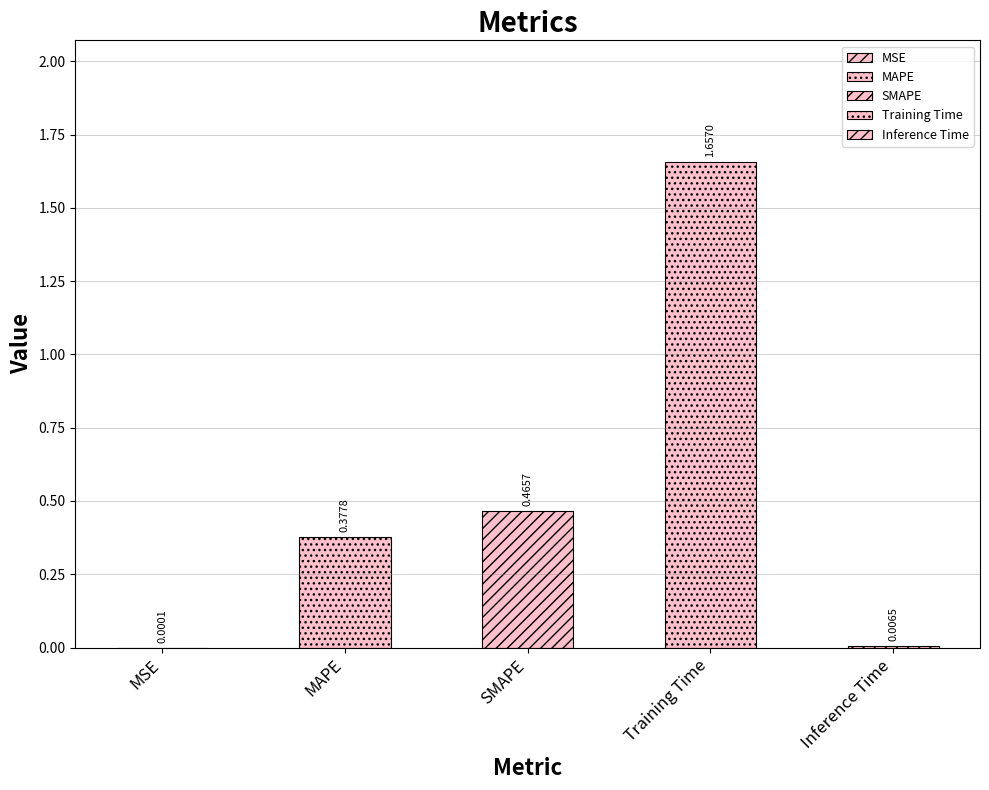

Does the chart contain any negative values?

No